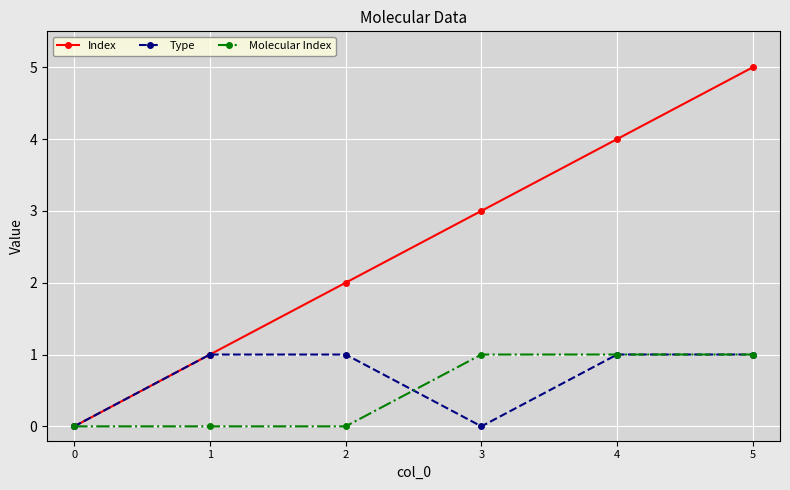

True or false: Type has a value of 1 at 2.

True